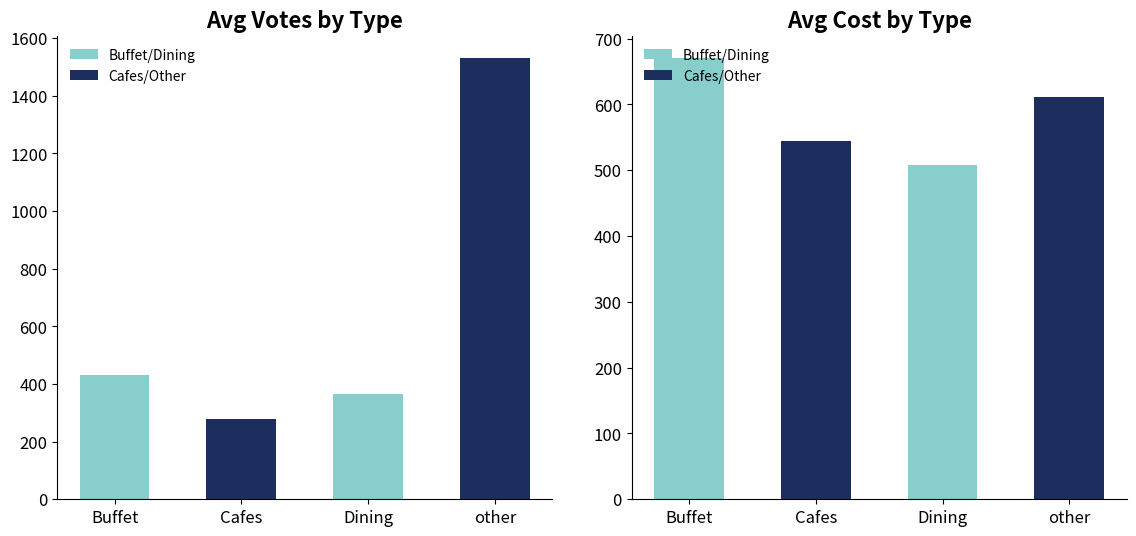

Reading right to left, extract all data points from this chart.

Buffet/Dining: 508	671
Cafes/Other: 612	545